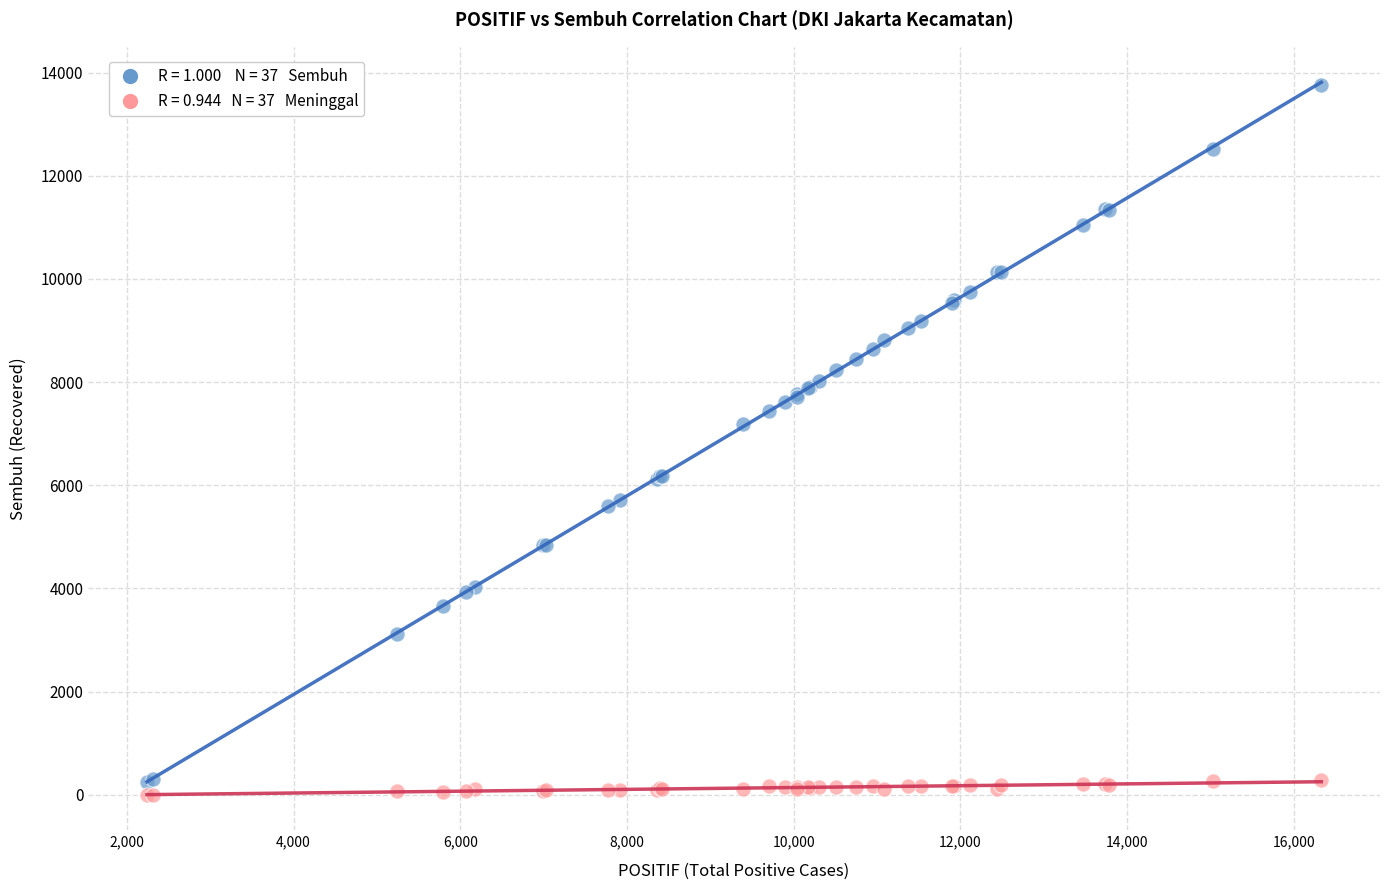

Across all series, what Y value is closest to 6880?

7195